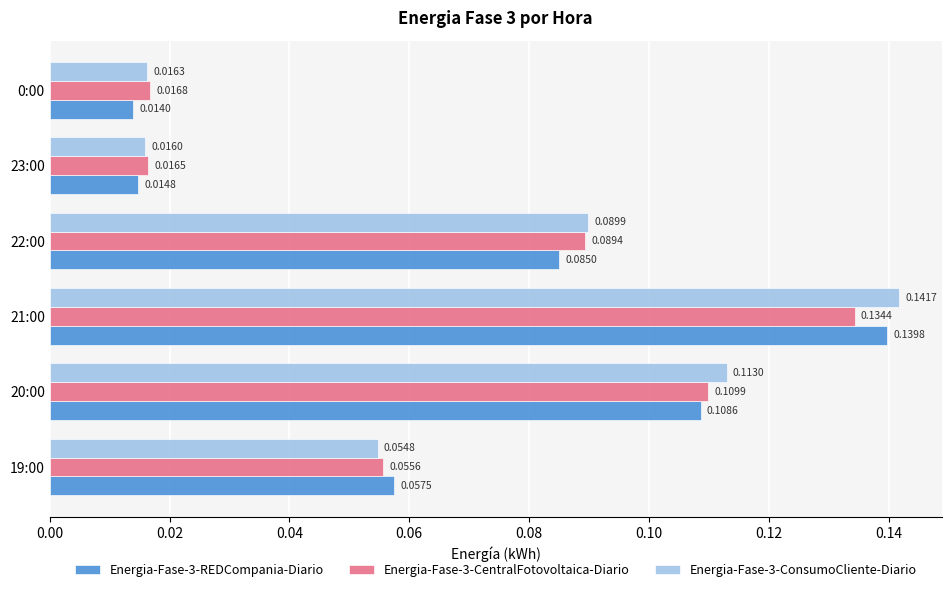

Which series has the largest total across all categories?

Energia-Fase-3-ConsumoCliente-Diario